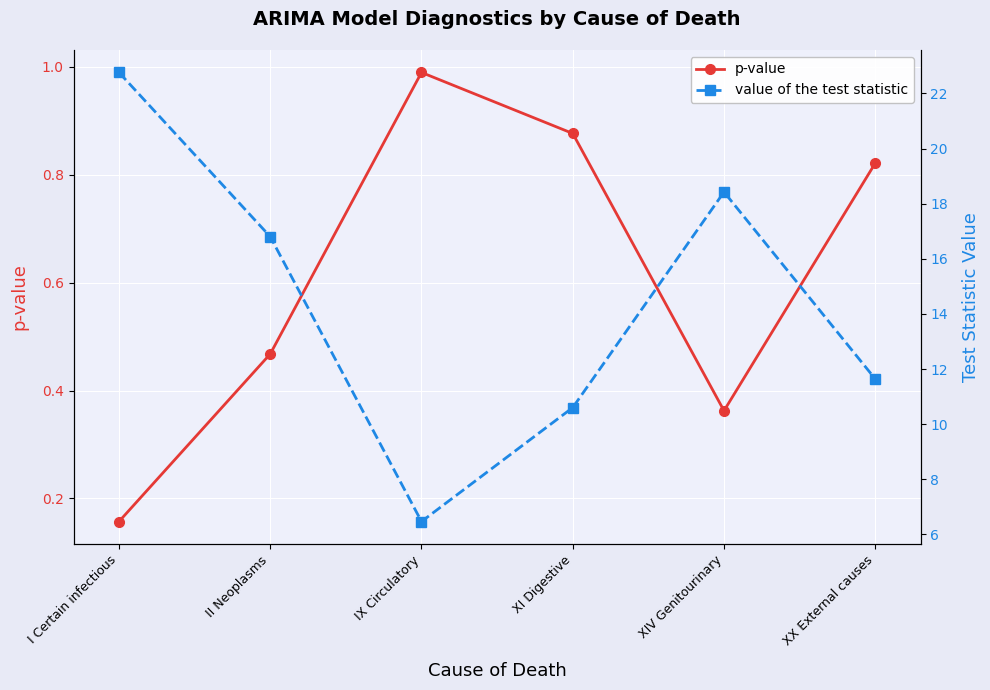

Between I Certain infectious and XI Digestive, which series saw the biggest shift?

value of the test statistic